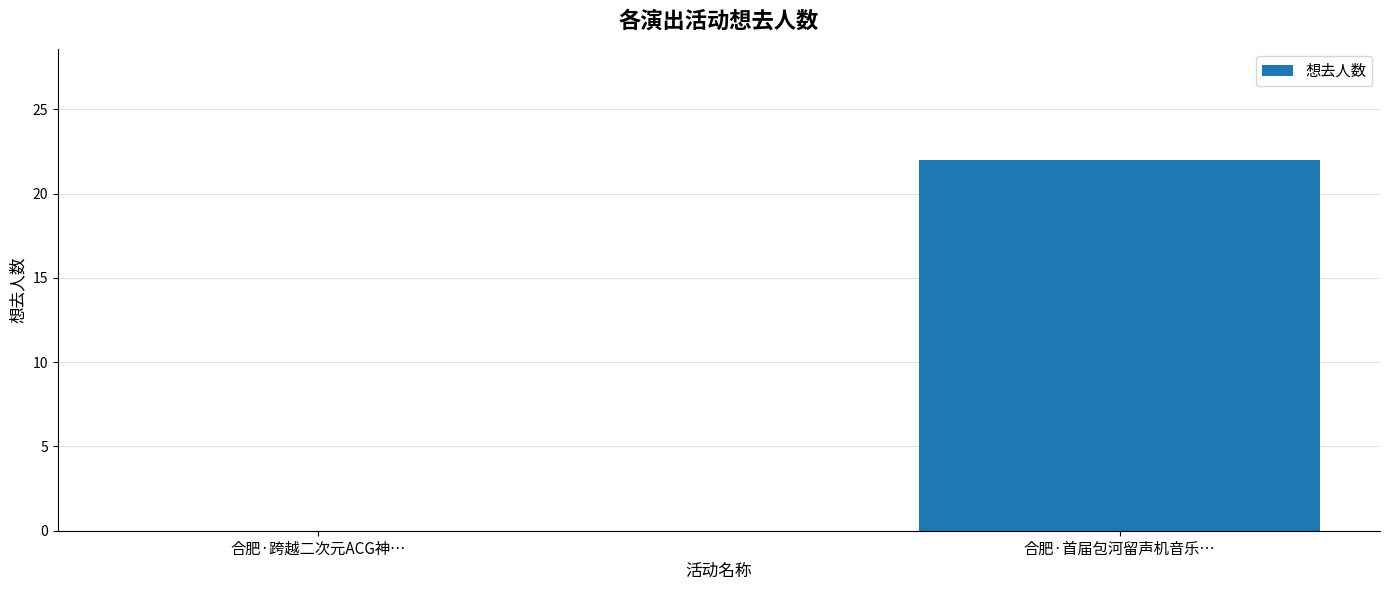

How many series are shown in this chart?

1